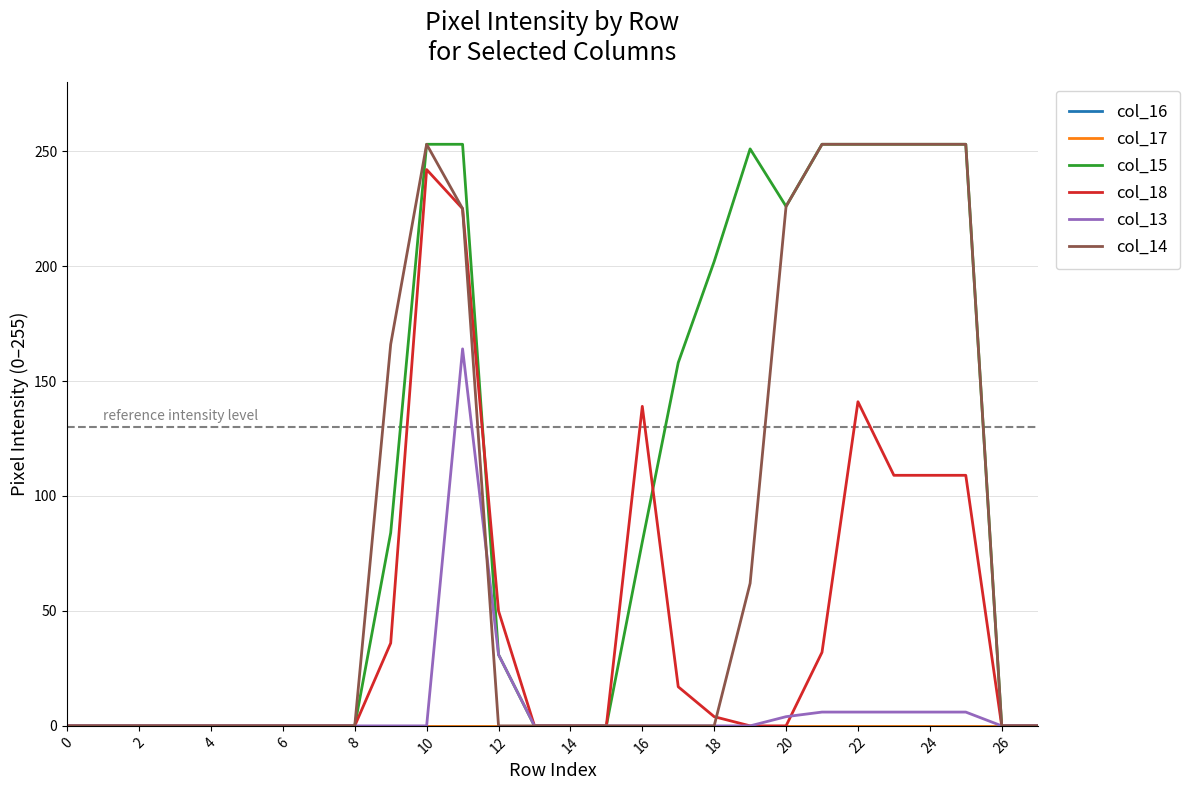

Does the chart have visible grid lines?

Yes